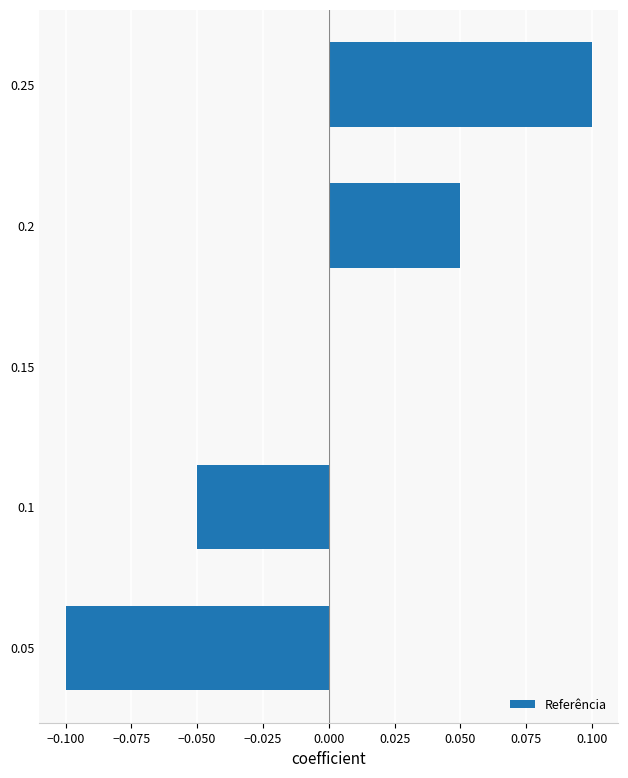

The value at 0.15 is -0.1. True or false?

False